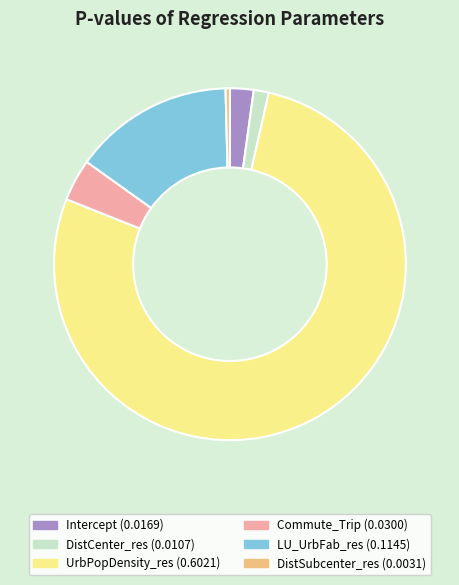

What is the largest slice in the pie chart?

UrbPopDensity_res